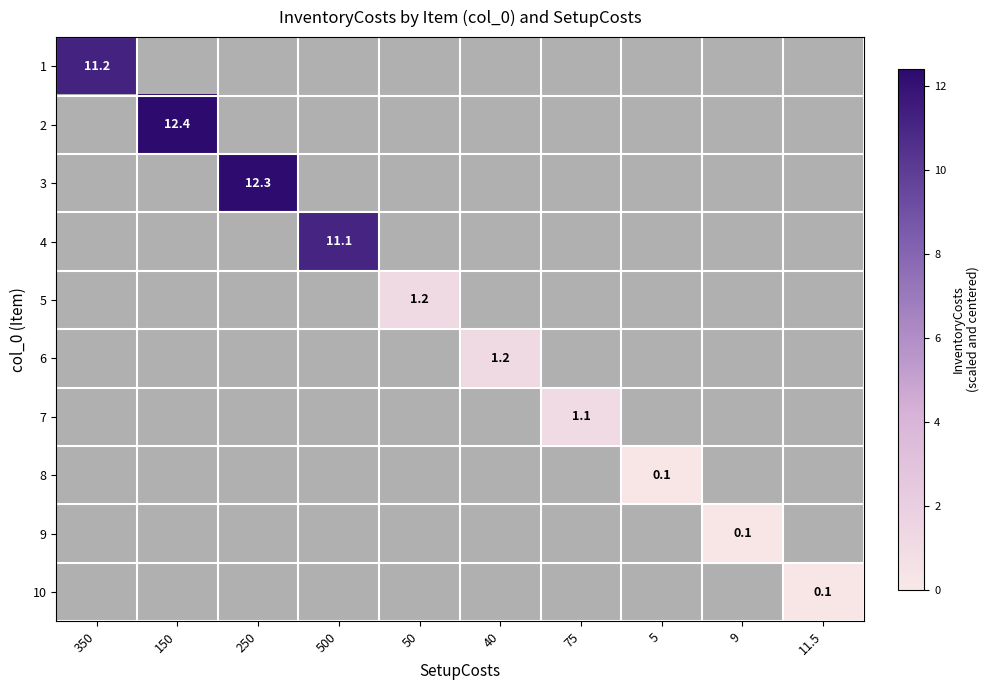

The value of 5 at 50 is 1.9. True or false?

False